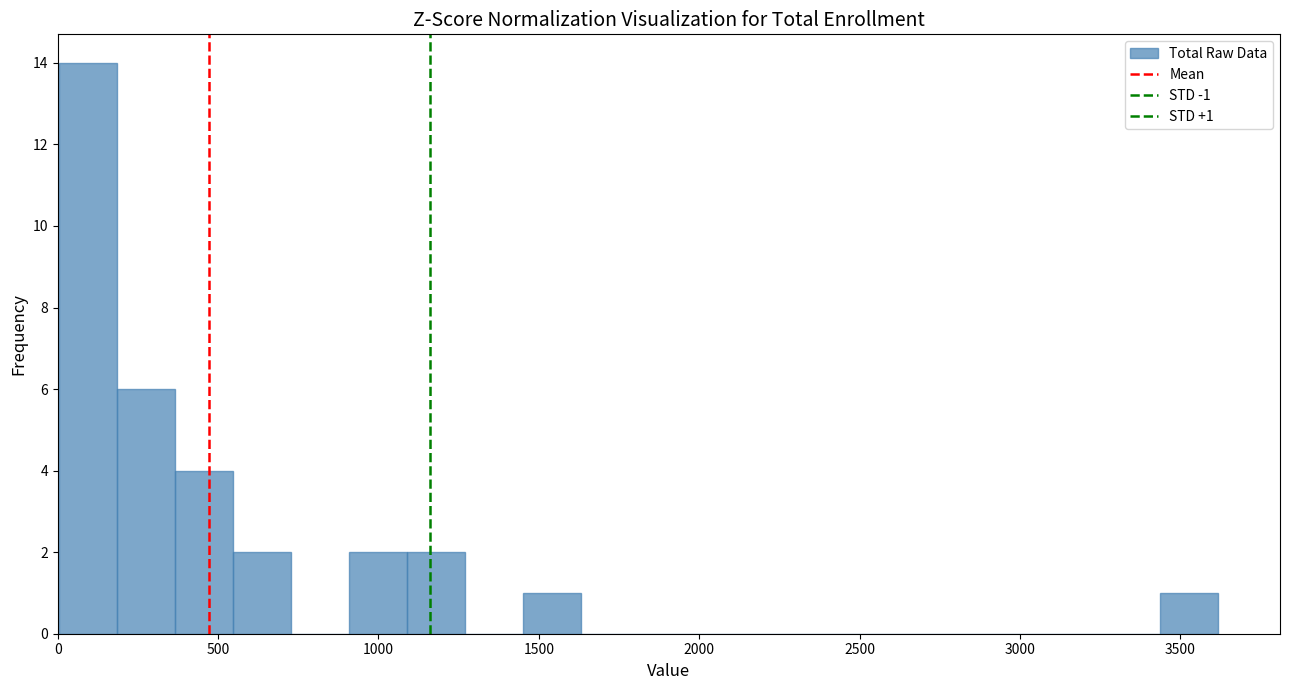

Read against the x-axis, roughly where is the centre of the tallest bar?

100